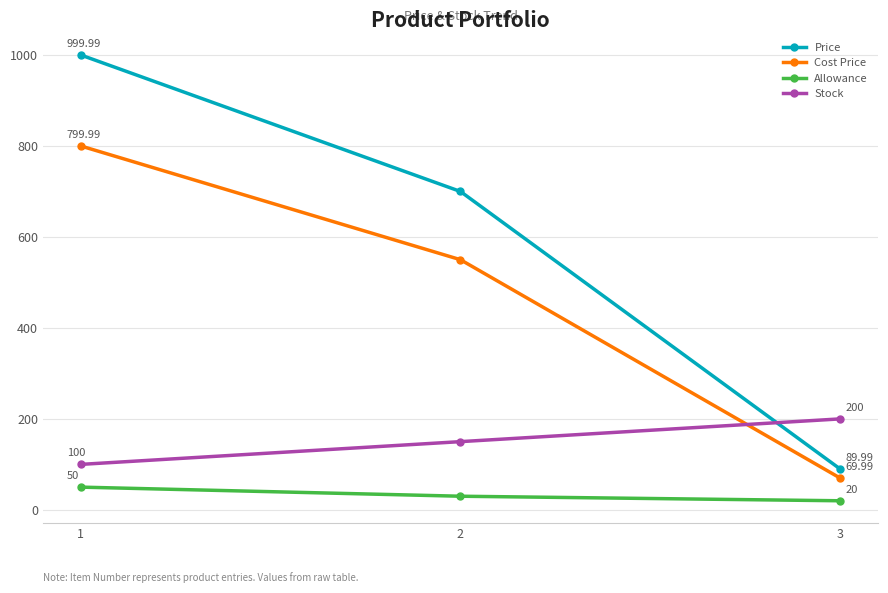

What is the value of the Cost Price point at the 1st from the left?

800.0